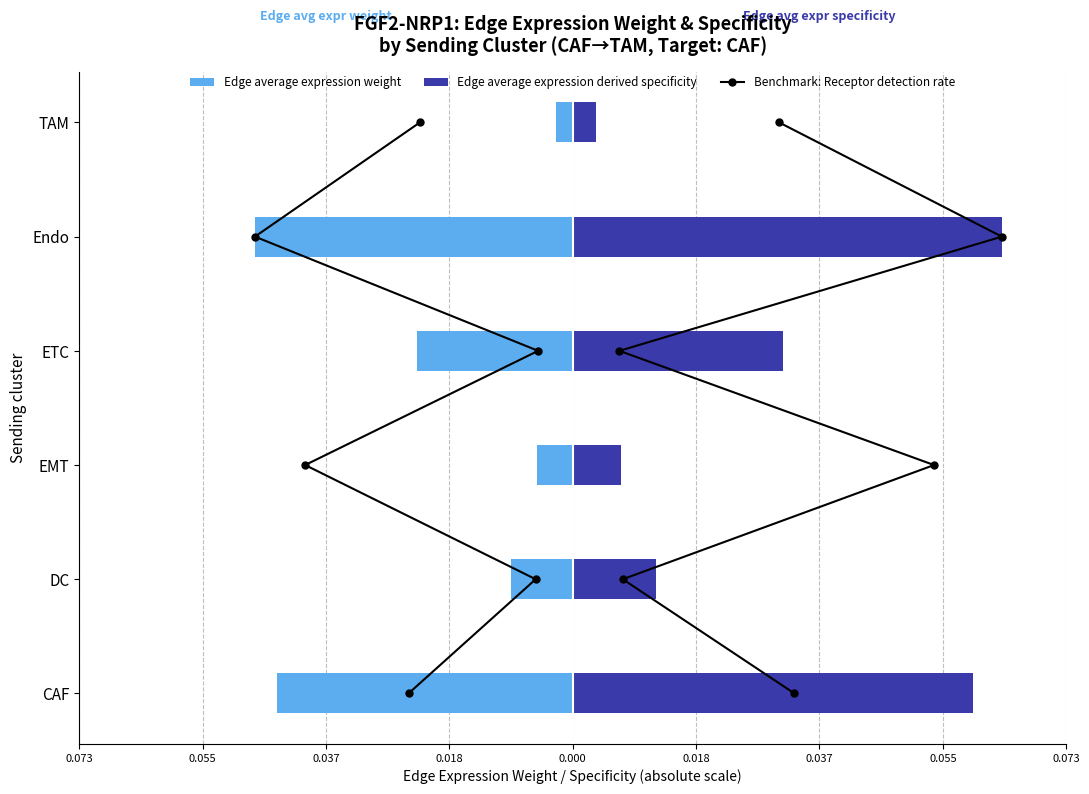

How many groups of bars are there?

6